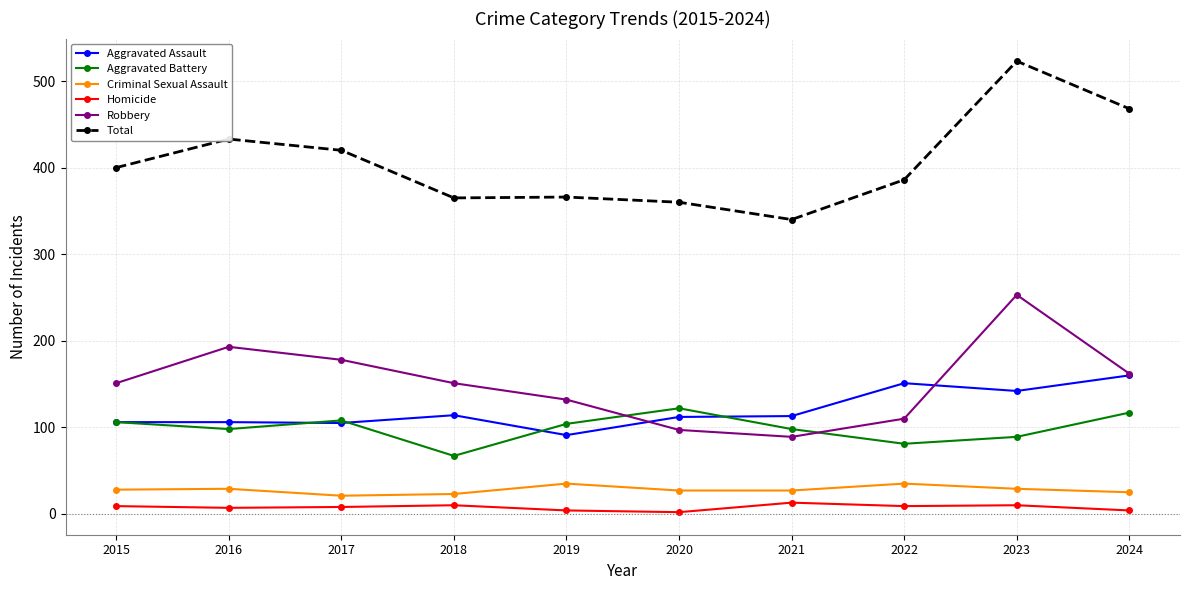

Is this an area chart (filled region under the line)?

No